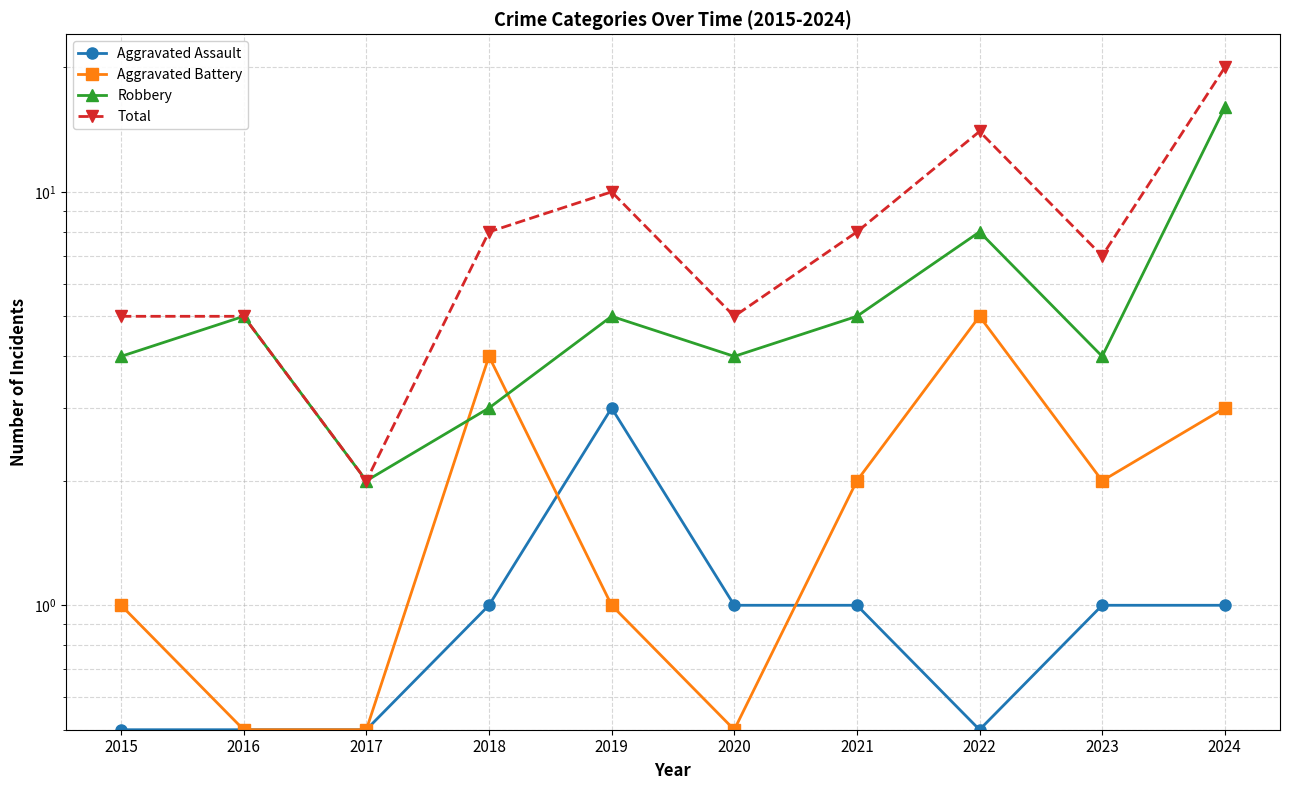

At which category does Aggravated Battery reach its first local peak?

2018